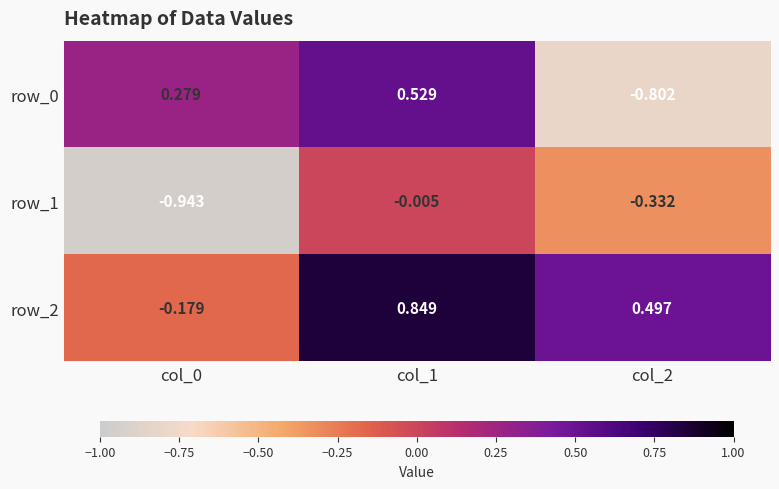

Is the value of row_2 at col_2 greater than the value of row_1 at col_0?

Yes